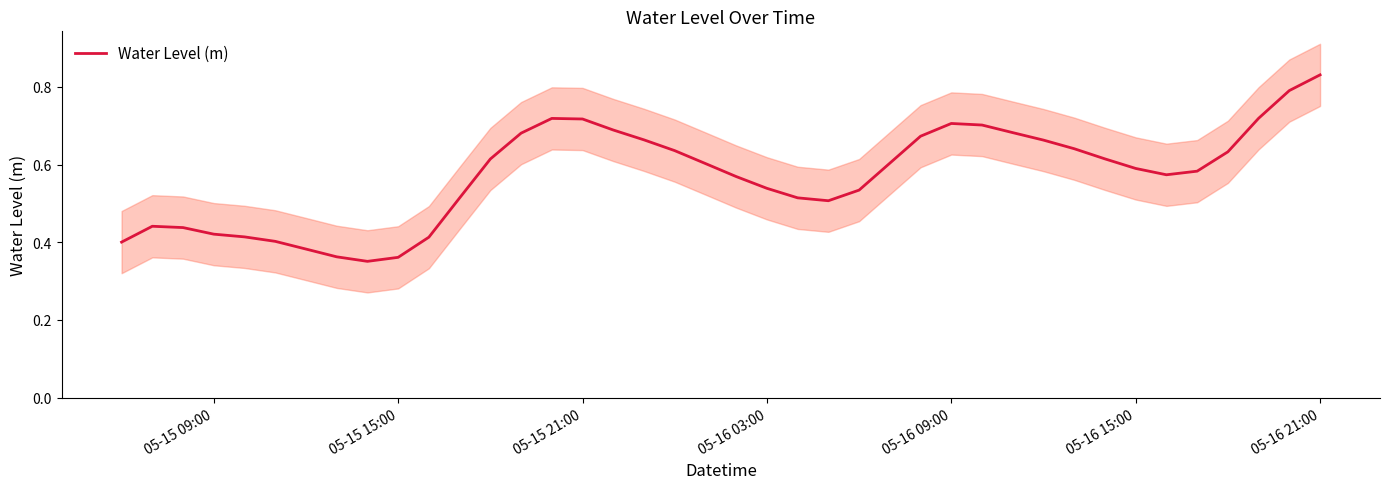

The Water Level (m) series shows 0.7 at 05-16 09:00. True or false?

True